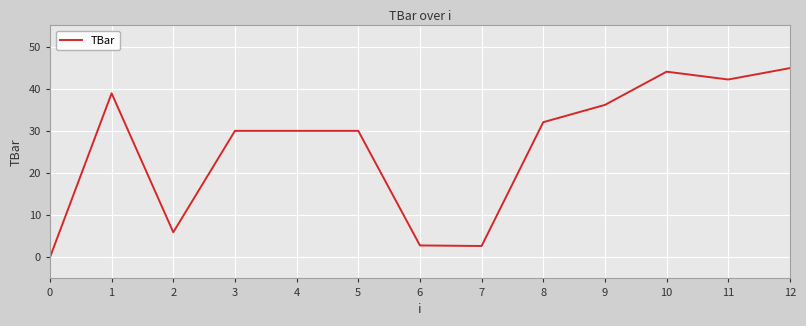

What is the difference between the values at 10 and 9?

7.9